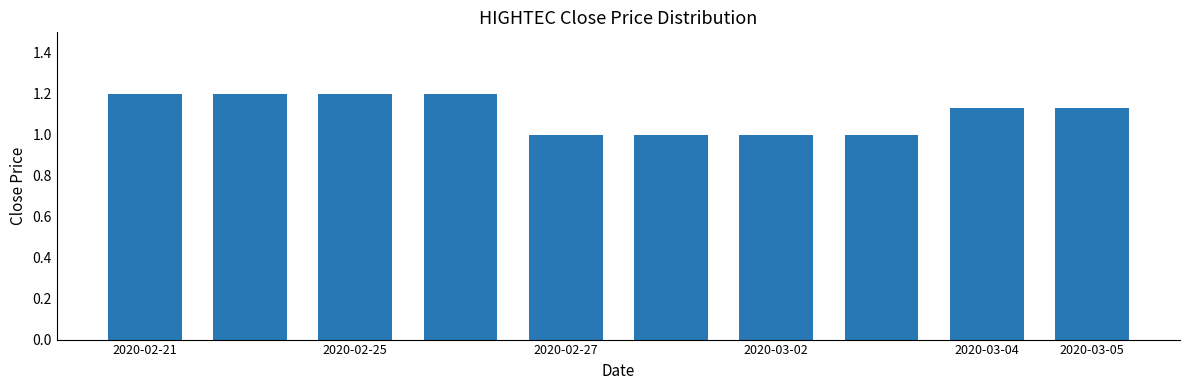

What is the minimum value shown in the chart?

1.0